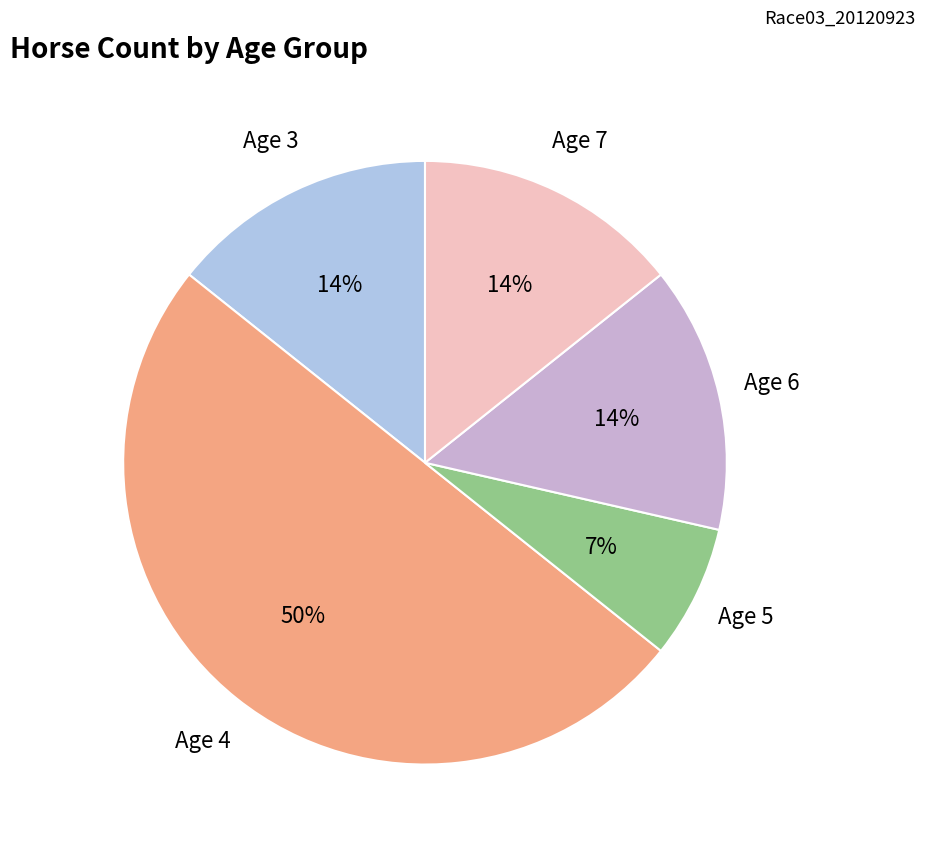

To the nearest percent, what is the average slice percentage?

20%